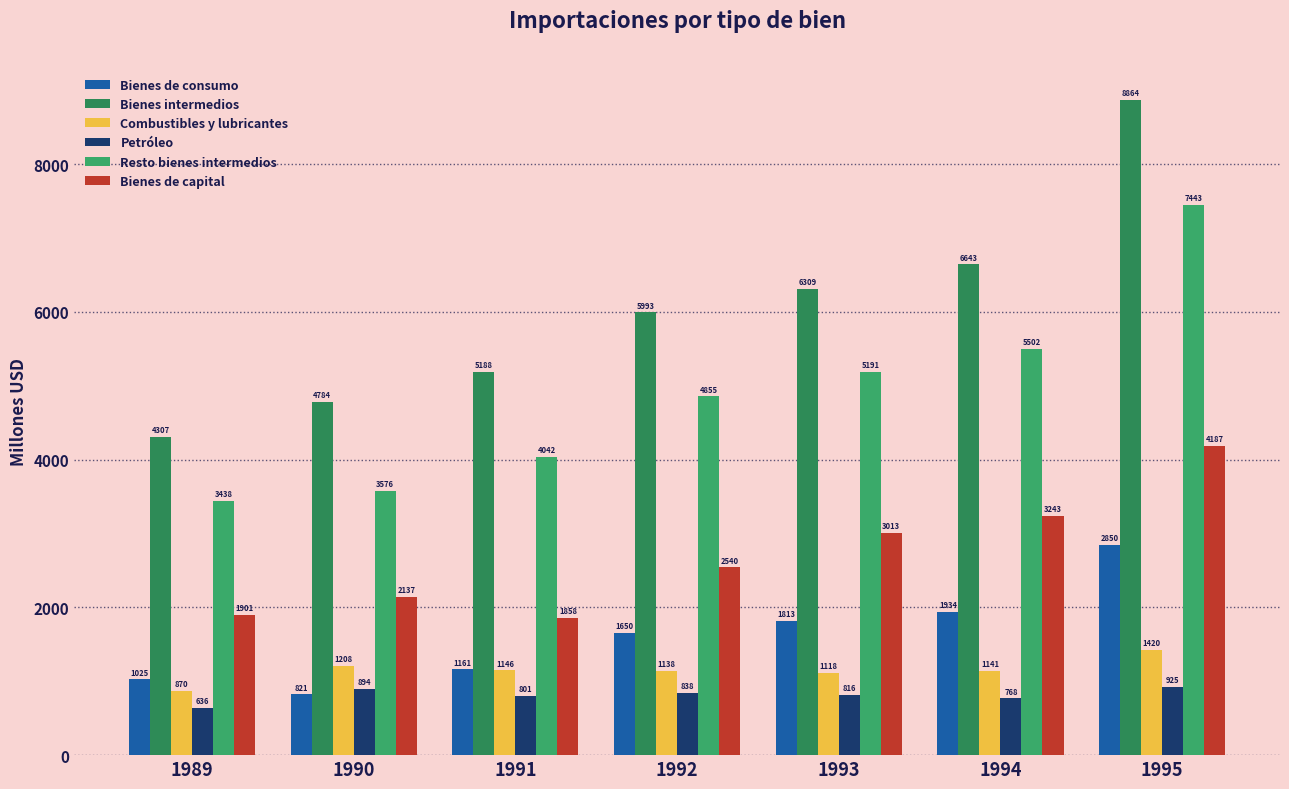

Reading right to left, what are all the values shown in this chart?

Bienes de consumo: 2850	1934	1813	1650	1161	821	1025
Bienes intermedios: 8864	6643	6309	5993	5188	4784	4307
Combustibles y lubricantes: 1420	1141	1118	1138	1146	1208	870
Petróleo: 925	768	816	838	801	894	636
Resto bienes intermedios: 7443	5502	5191	4855	4042	3576	3438
Bienes de capital: 4187	3243	3013	2540	1858	2137	1901